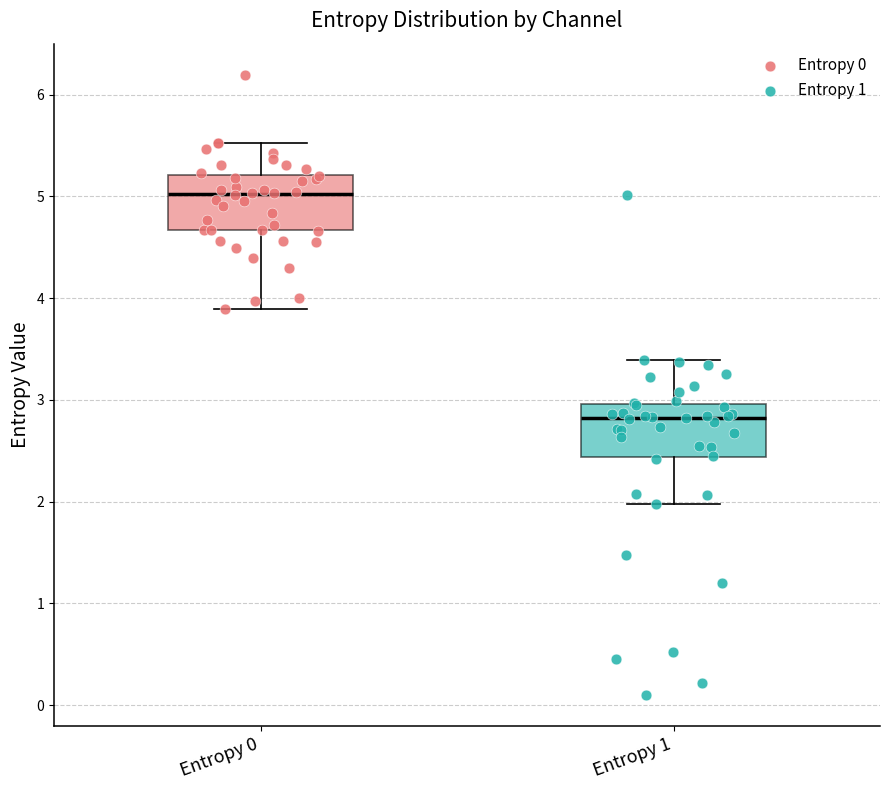

Which box's median line is the lowest?

Entropy 1